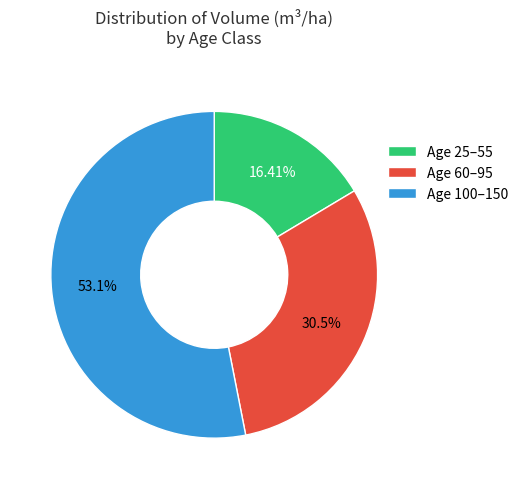

Count the number of slices in the pie.

3